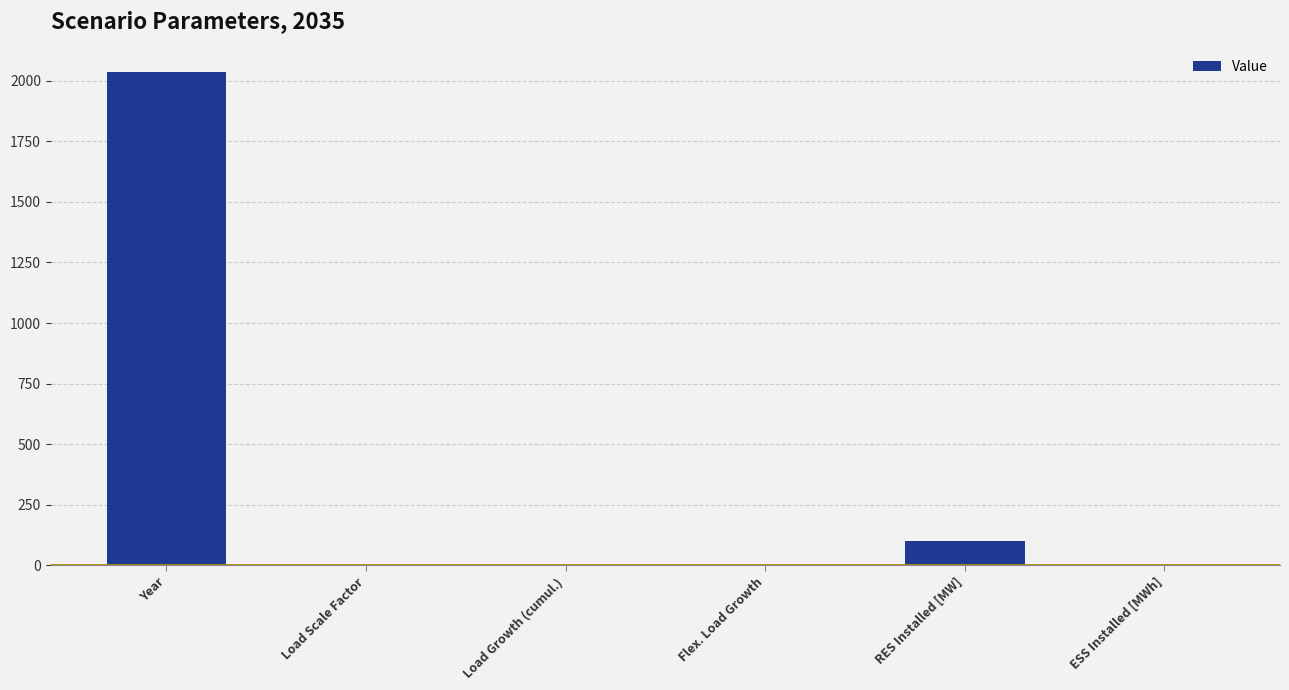

What is the sum of all values?

2138.6